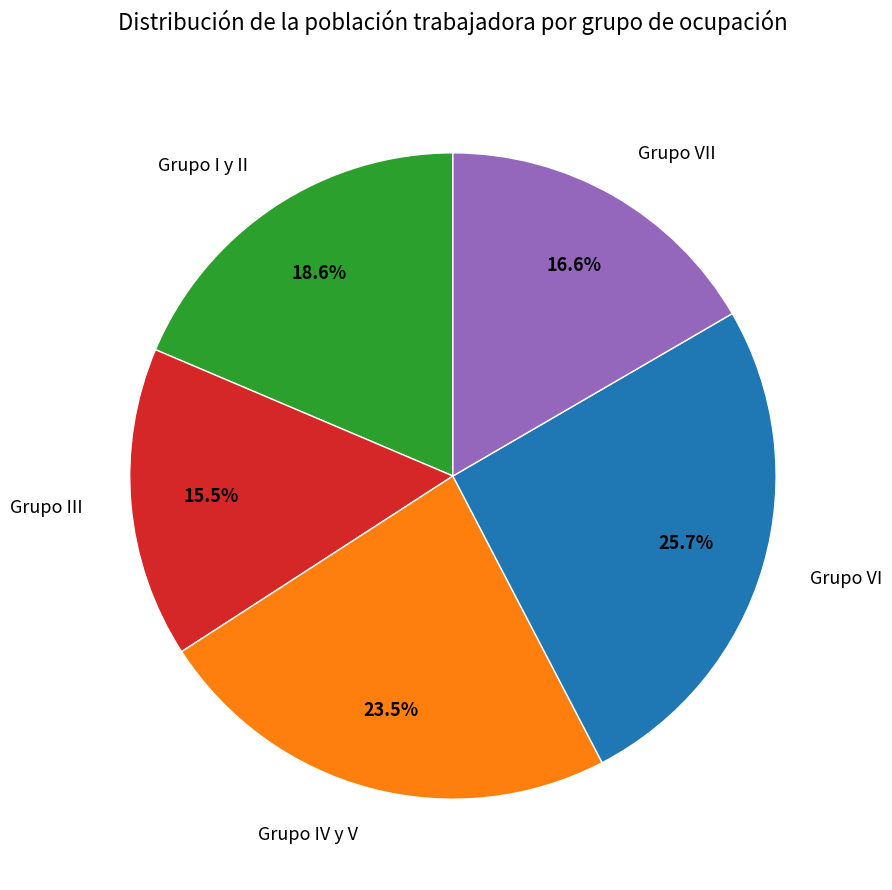

To the nearest percent, what percentage of the pie is Grupo I y II?

19%